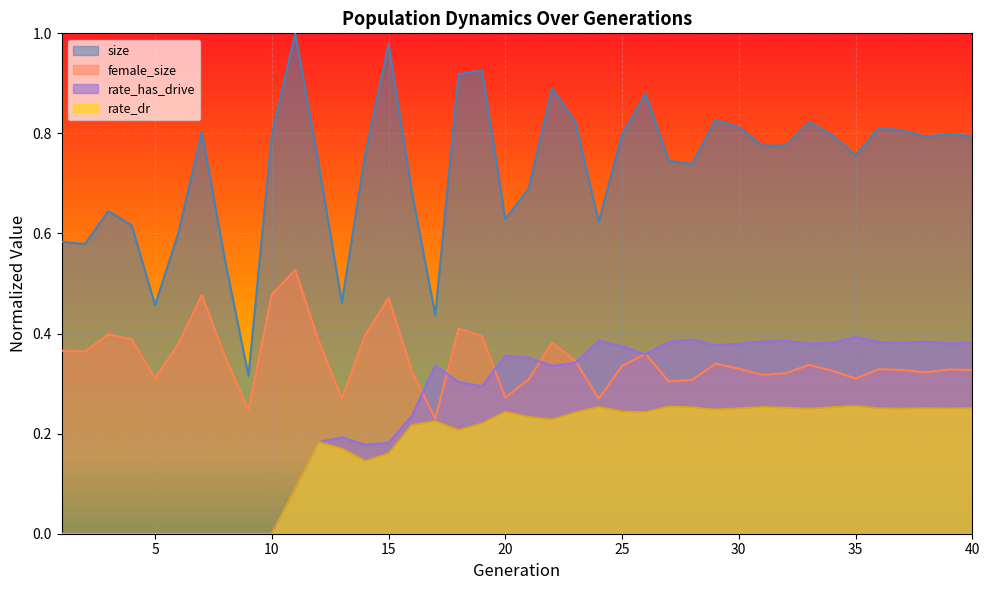

What is the average value of the size series?

0.7